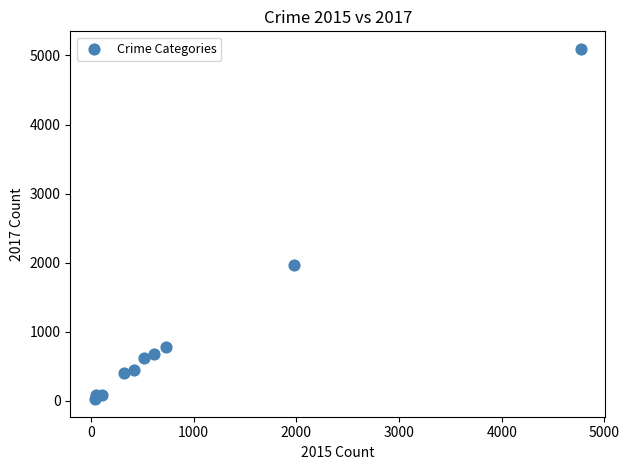

What Y value in the scatter plot is closest to 2559?

1968